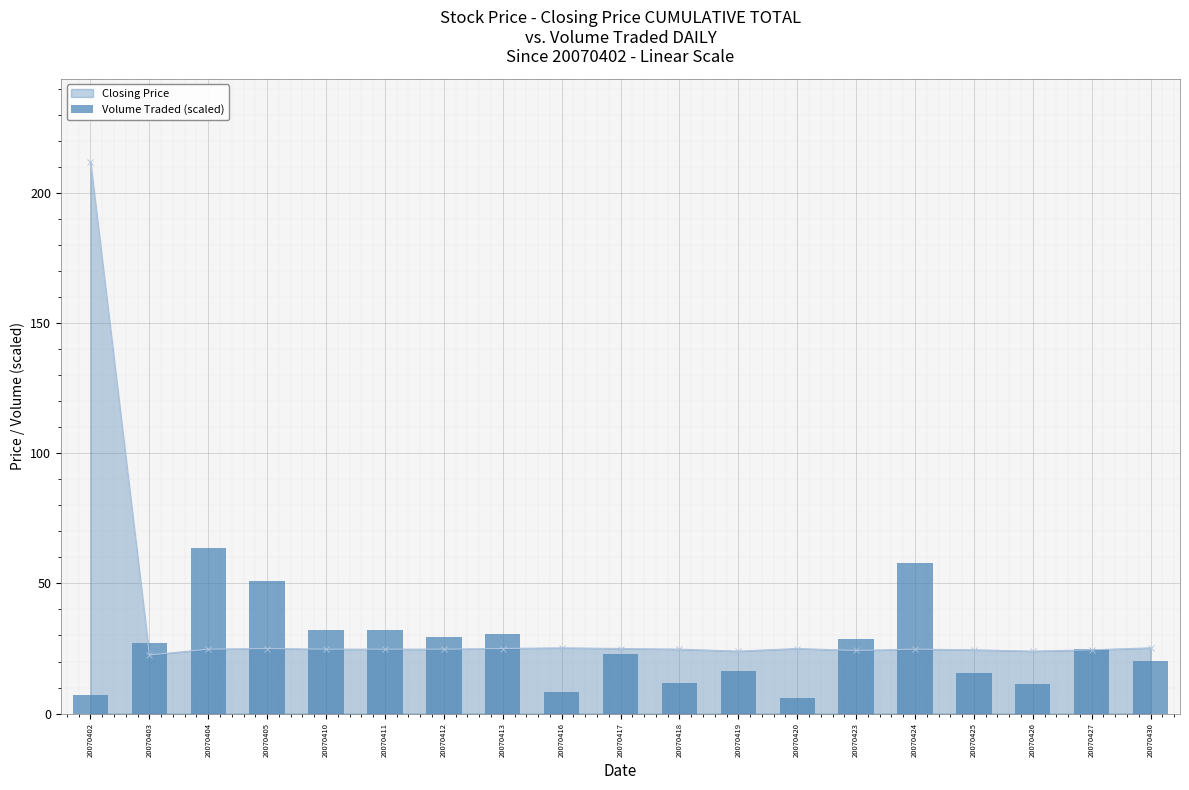

Reading left to right, transcribe all the data shown in this chart.

7.2	27.1	63.6	51.0	32.2	32.3	29.3	30.5	8.2	23.0	11.9	16.4	6.2	28.7	57.8	15.5	11.2	24.8	20.1